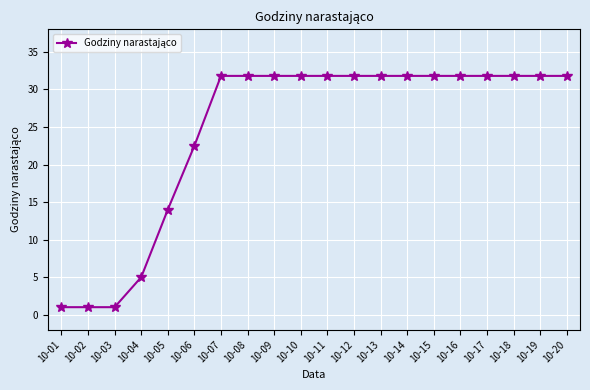

Approximately how many times larger is the value at 10-09 compared to 10-08?

1.0